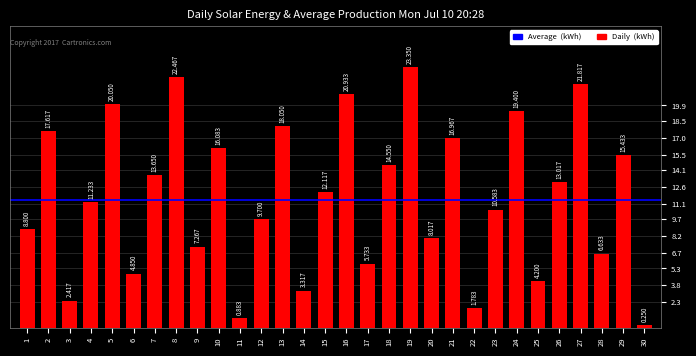

Reading left to right, list all the values displayed in this chart.

1=8.8	2=17.6	3=2.4	4=11.2	5=20.1	6=4.8	7=13.7	8=22.5	9=7.3	10=16.1	11=0.9	12=9.7	13=18.1	14=3.3	15=12.1	16=20.9	17=5.7	18=14.6	19=23.4	20=8.0	21=17.0	22=1.8	23=10.6	24=19.4	25=4.2	26=13.0	27=21.8	28=6.6	29=15.4	30=0.2